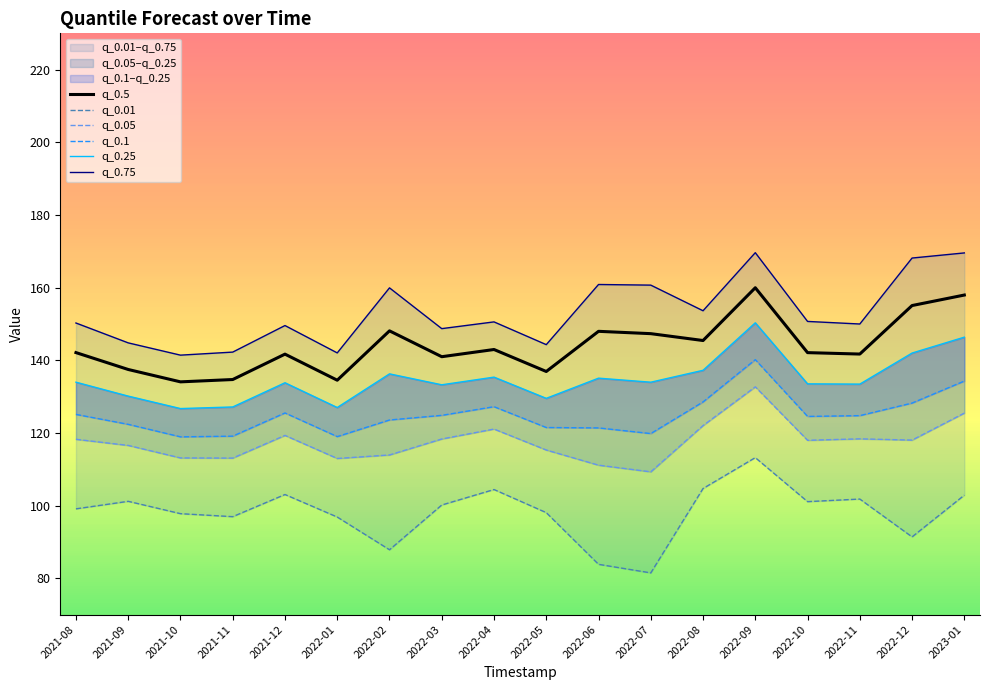

Does the chart have visible grid lines?

No